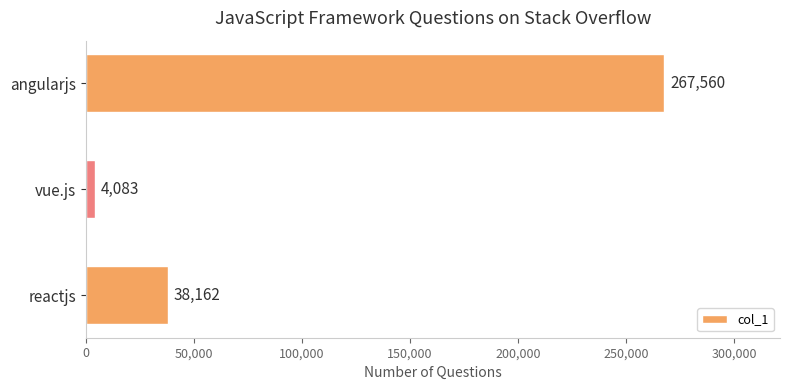

Reading bottom to top, transcribe all the data shown in this chart.

reactjs=38162	vue.js=4083	angularjs=267560